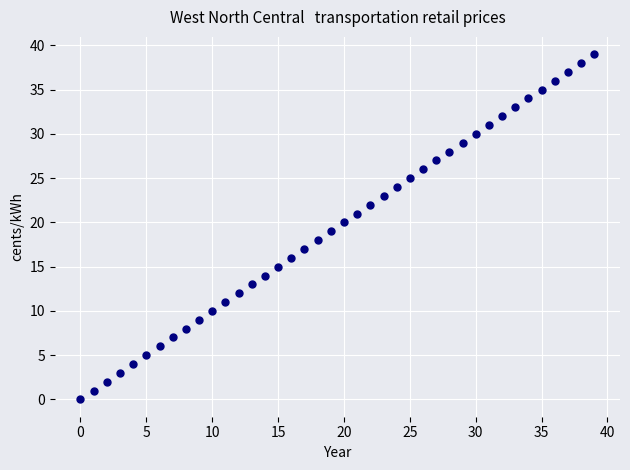

What is the range of Y values (max minus min)?

39